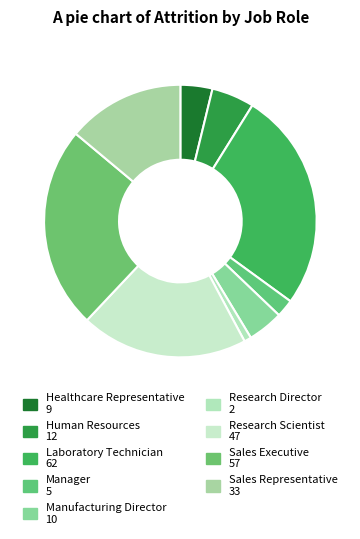

Which category has the smallest portion of the pie?

Research Director